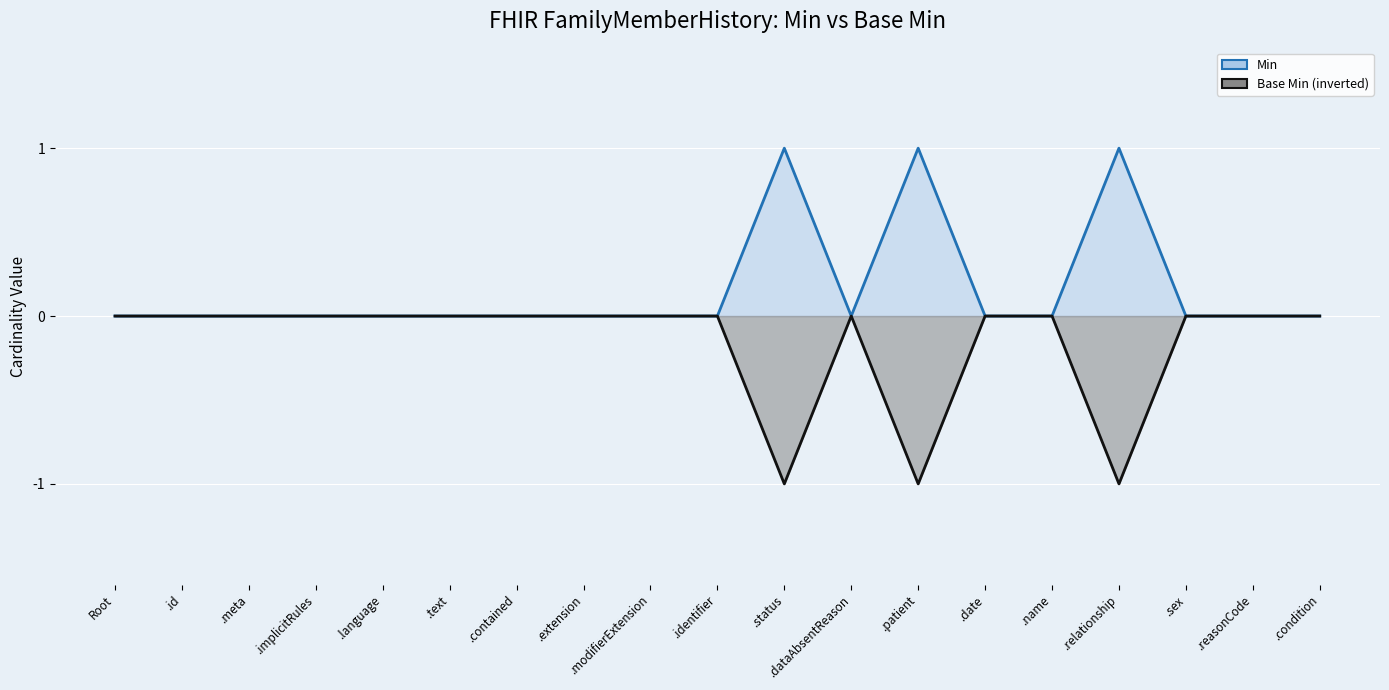

How many Min (line) values are between 0 and 1?

19